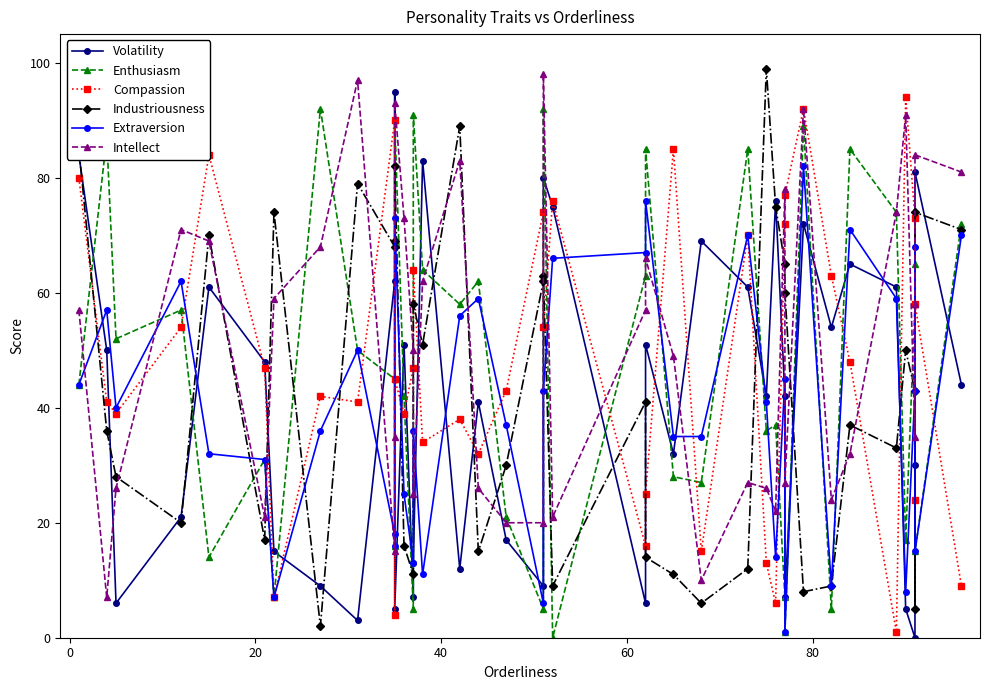

How many intersections are there between Extraversion and Industriousness?

15